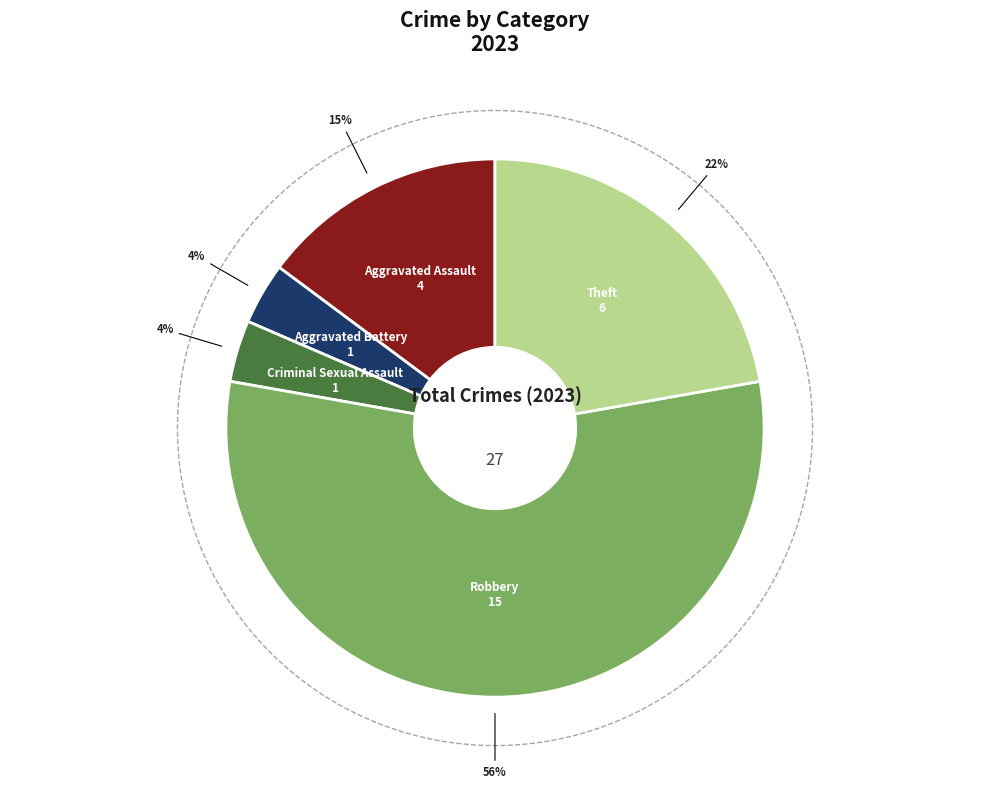

Rank the categories by value from lowest to highest.

Aggravated Battery, Criminal Sexual Assault, Aggravated Assault, Theft, Robbery